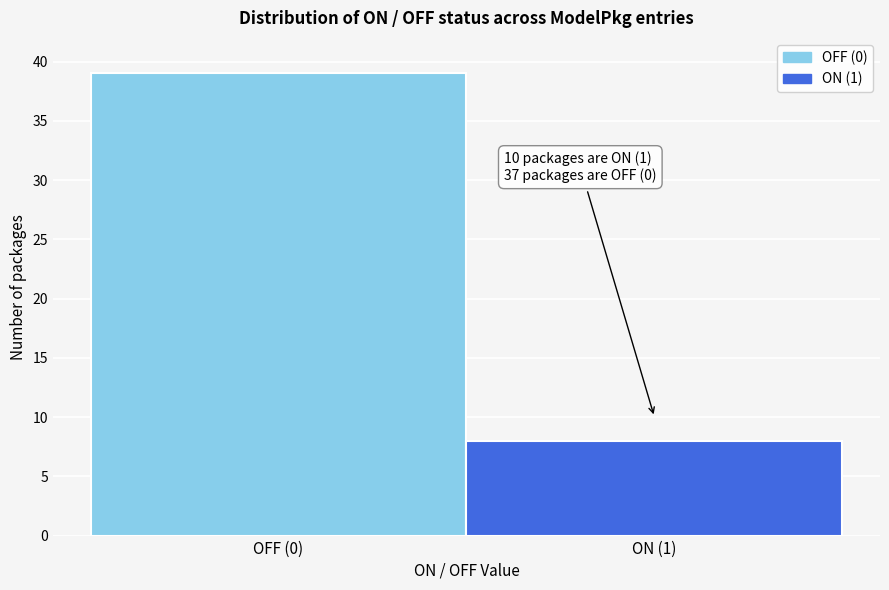

Reading right to left, extract all data points from this chart.

ON (1)=8	OFF (0)=39